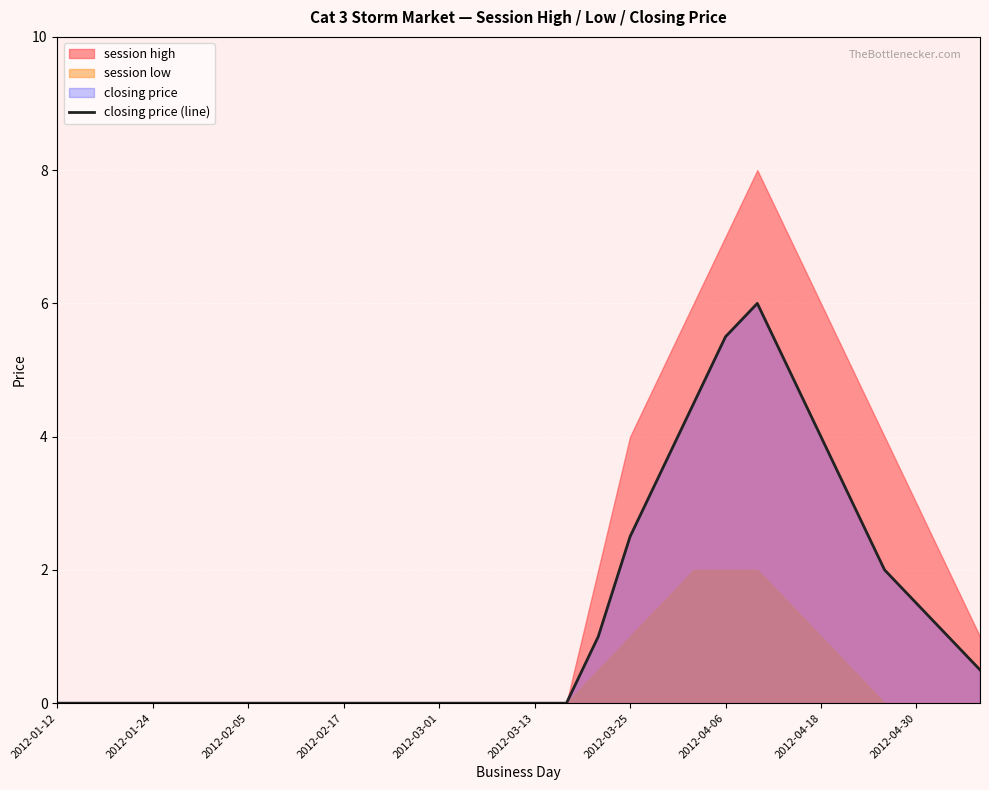

At which category does the chart reach its minimum across all series?

2012-01-12